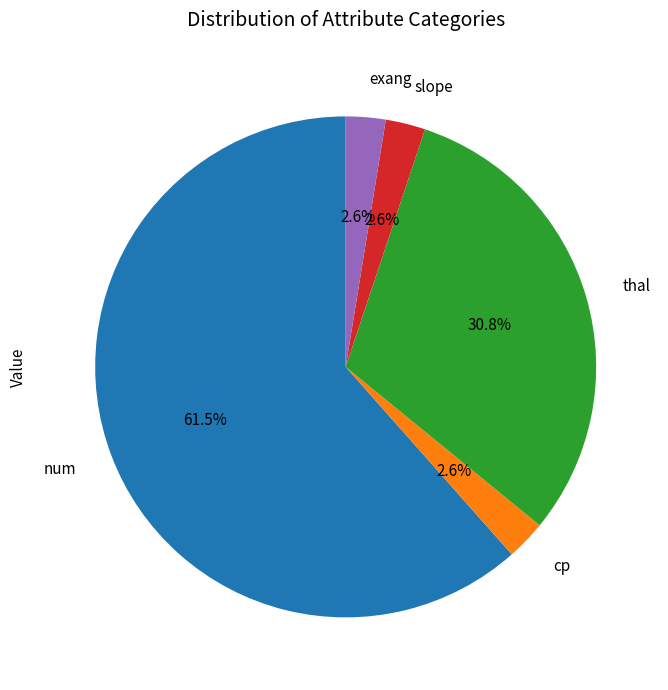

Does exang represent more than half of the total?

No